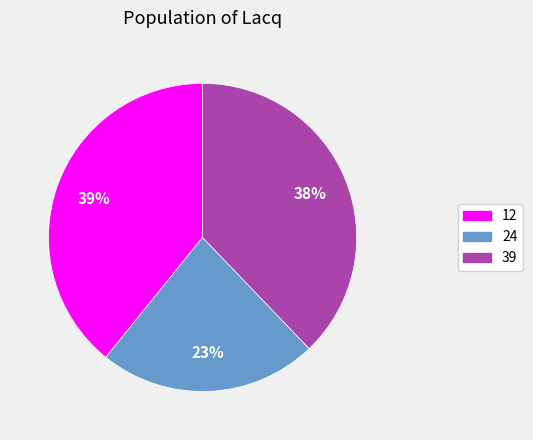

Approximately how many times larger is the value at 12 compared to 39?

1.0